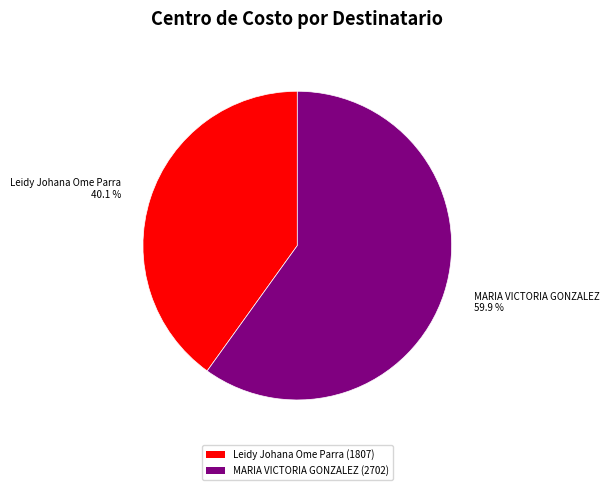

Between MARIA VICTORIA GONZALEZ and Leidy Johana Ome Parra, which is larger?

MARIA VICTORIA GONZALEZ